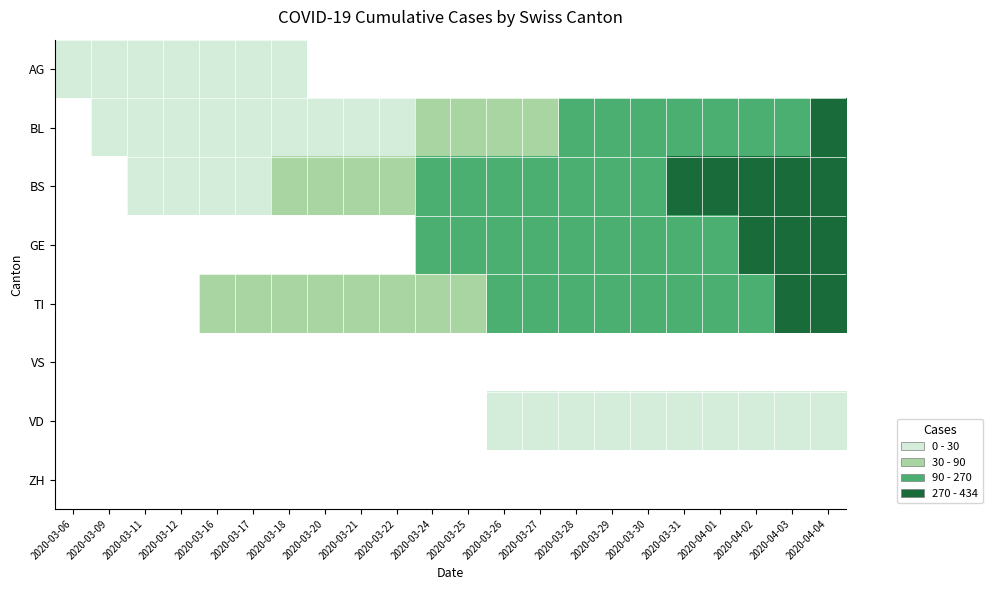

Between 2020-04-01 and 2020-03-29, which is larger?

2020-03-29